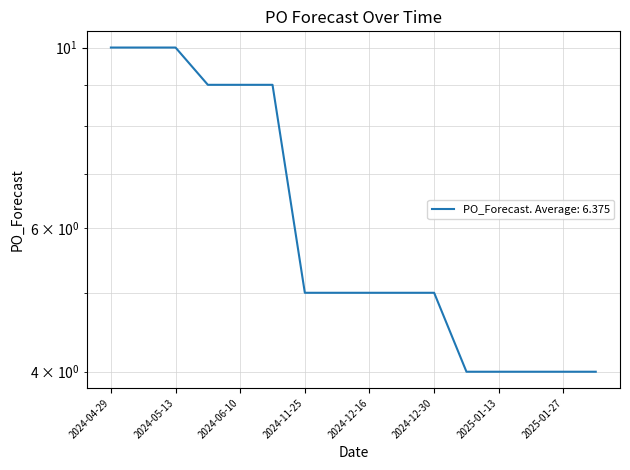

What is the difference between the maximum and minimum values?

6